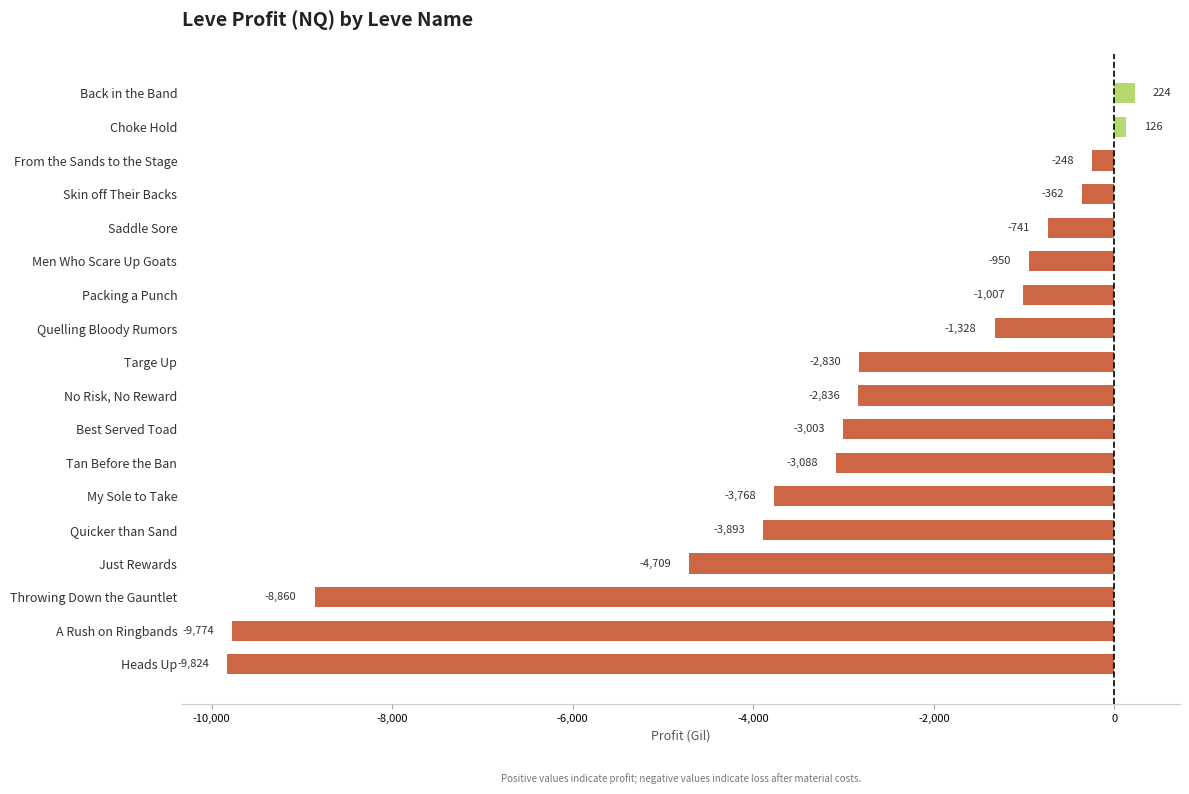

The value at Throwing Down the Gauntlet is -4107.0. True or false?

False